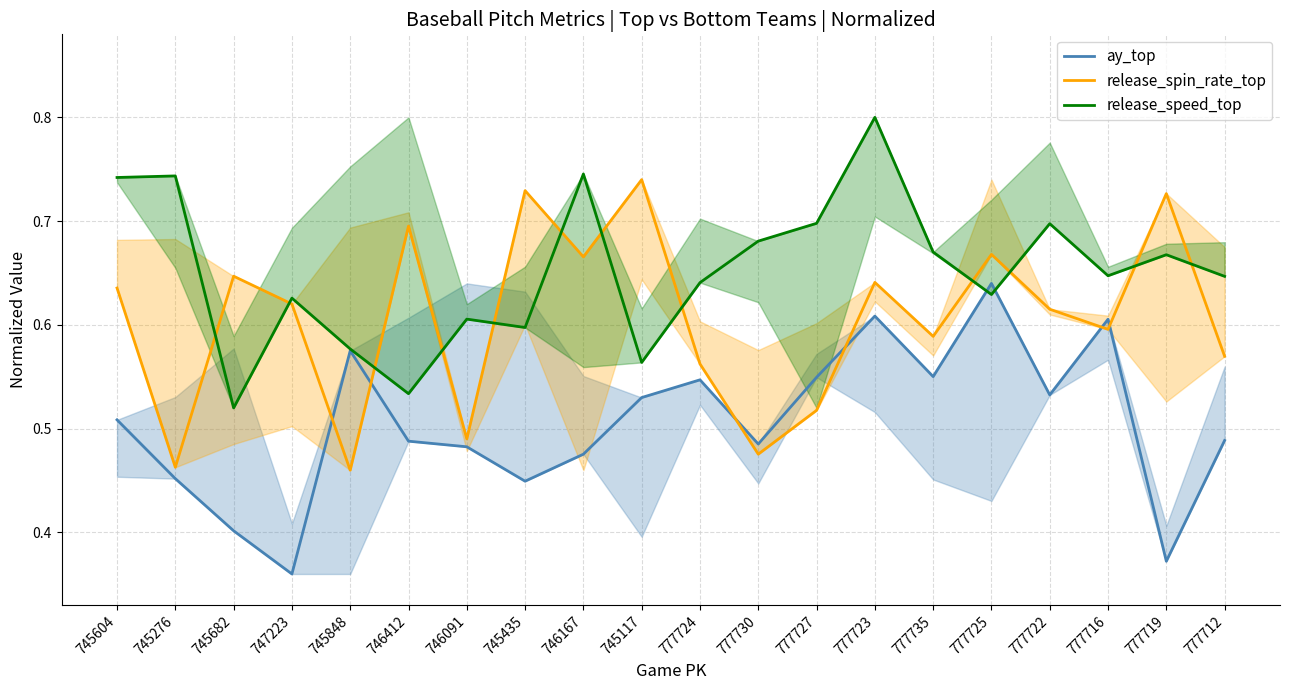

Count the release_spin_rate_top values in the range 0 to 1.

20